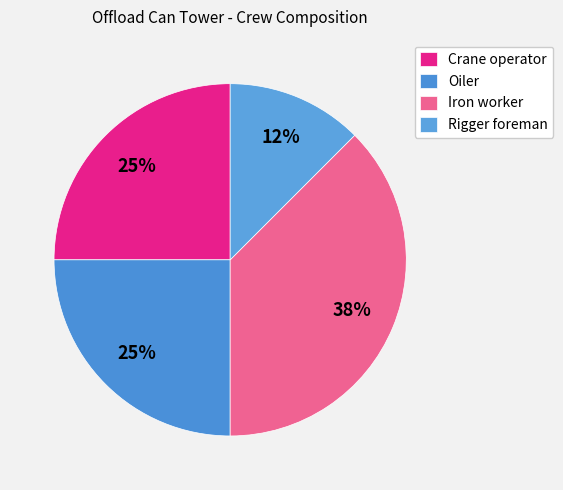

Rank the categories by value from lowest to highest.

Rigger foreman, Crane operator, Oiler, Iron worker